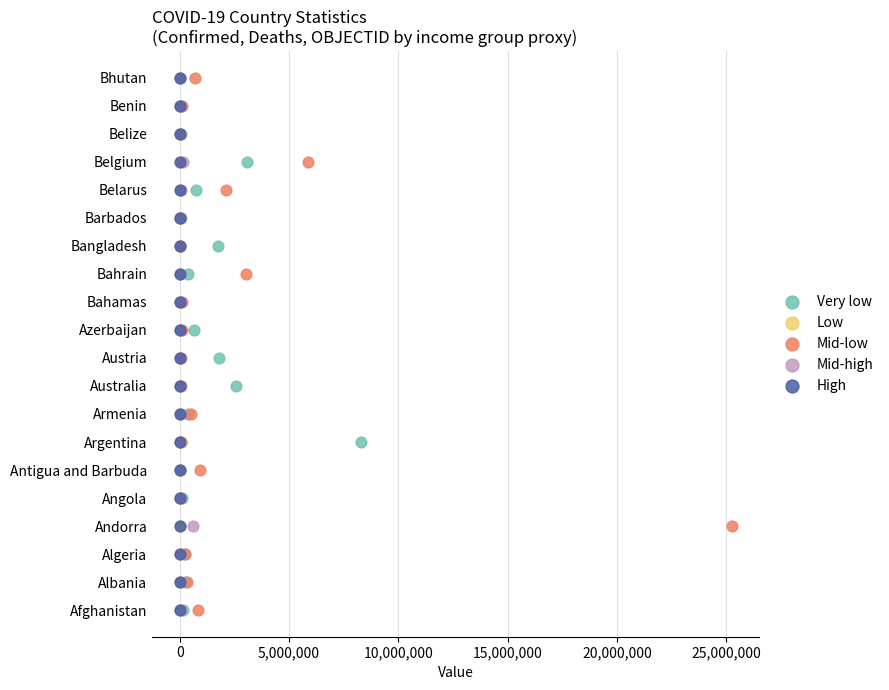

What are all the series names shown in the legend?

Very low, Low, Mid-low, Mid-high, High